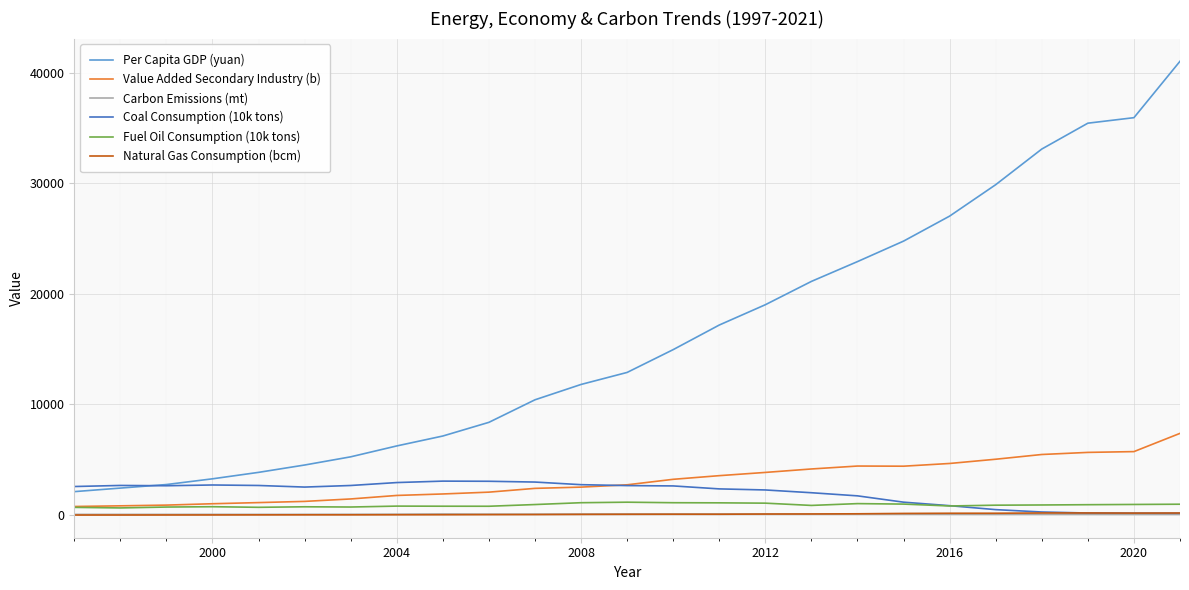

What is the difference between the maximum and minimum values in the Per Capita GDP (yuan) series?

38927.5